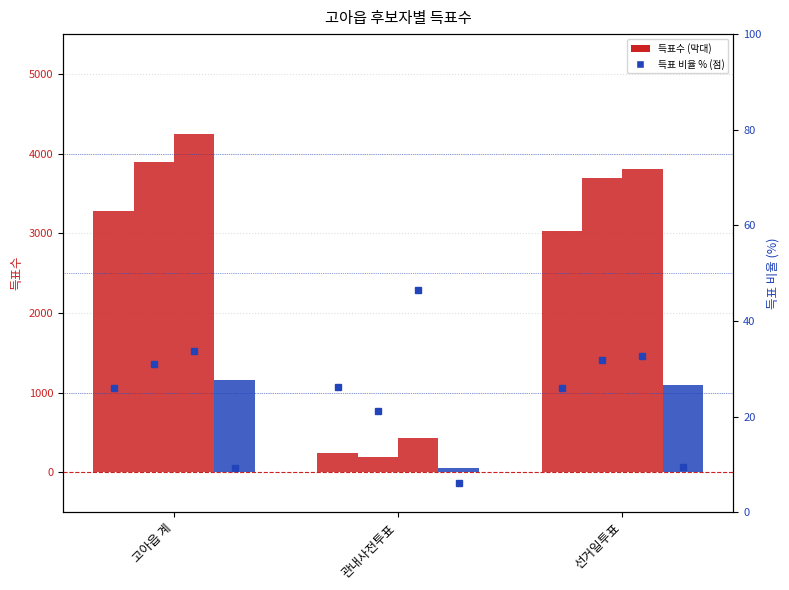

Where is 새누리당이명희 nearest to the value 1759?

선거일투표